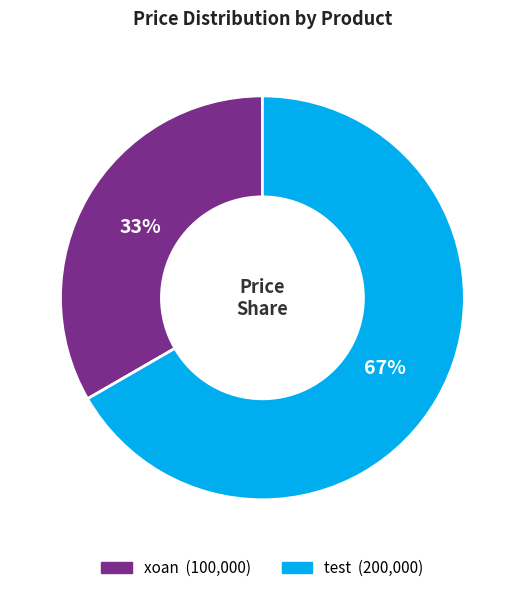

Which category has the smallest portion of the pie?

xoan